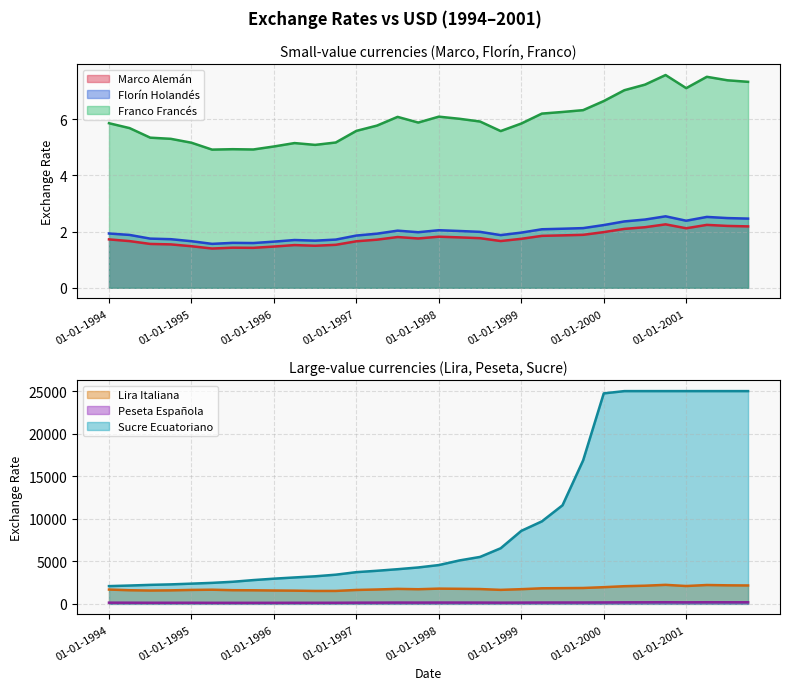

Rank the categories by Franco Francés value from lowest to highest.

01-04-1995, 01-10-1995, 01-07-1995, 01-01-1996, 01-07-1996, 01-04-1996, 01-01-1995, 01-10-1996, 01-10-1994, 01-07-1994, 01-10-1998, 01-01-1997, 01-04-1994, 01-04-1997, 01-01-1999, 01-01-1994, 01-10-1997, 01-07-1998, 01-04-1998, 01-07-1997, 01-01-1998, 01-04-1999, 01-07-1999, 01-10-1999, 01-01-2000, 01-04-2000, 01-01-2001, 01-07-2000, 01-10-2001, 01-07-2001, 01-04-2001, 01-10-2000